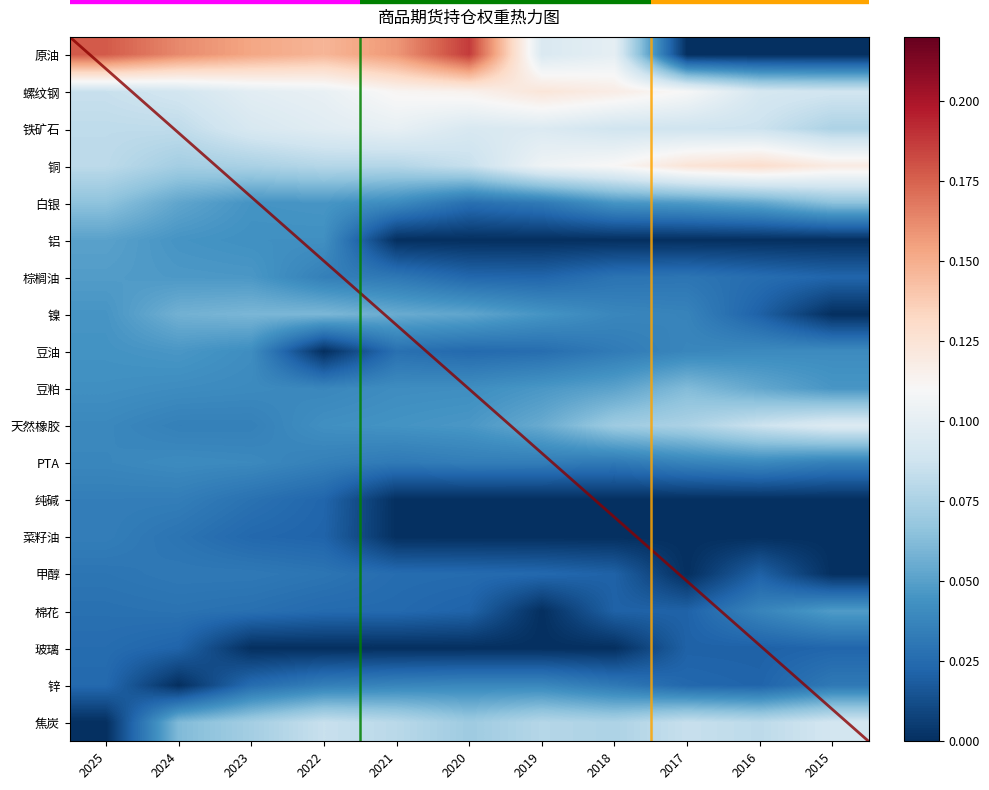

List the labels in order of 菜籽油 value, largest first.

2025, 2024, 2023, 2022, 2021, 2020, 2019, 2018, 2017, 2016, 2015